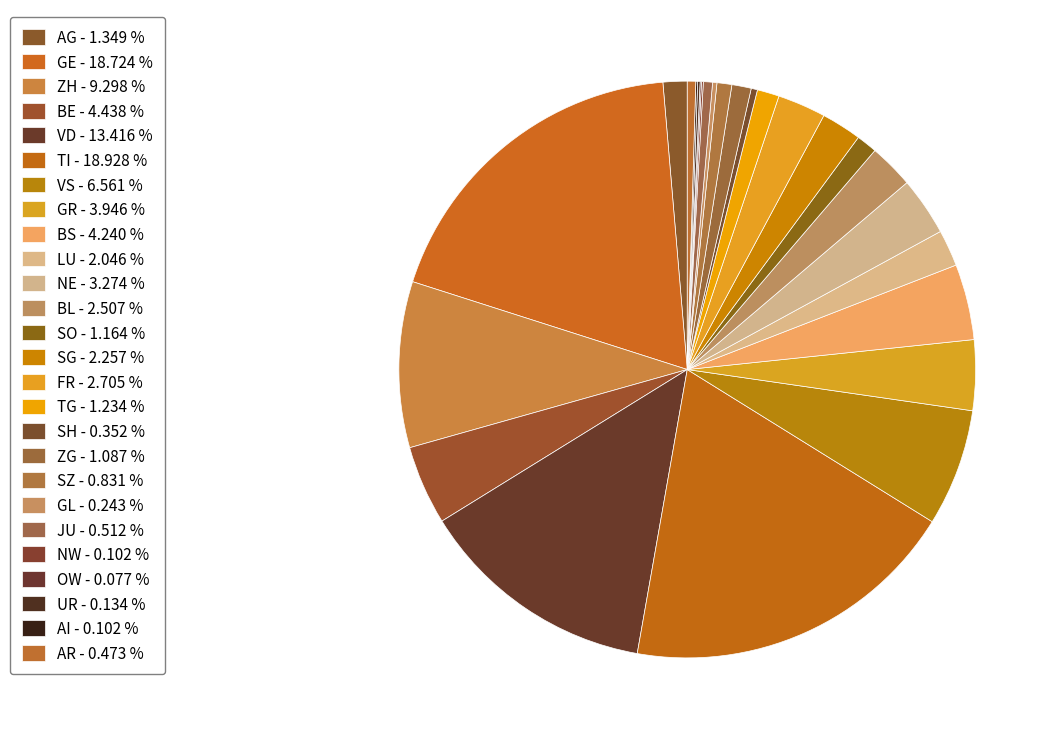

How many slices are in this pie chart?

26